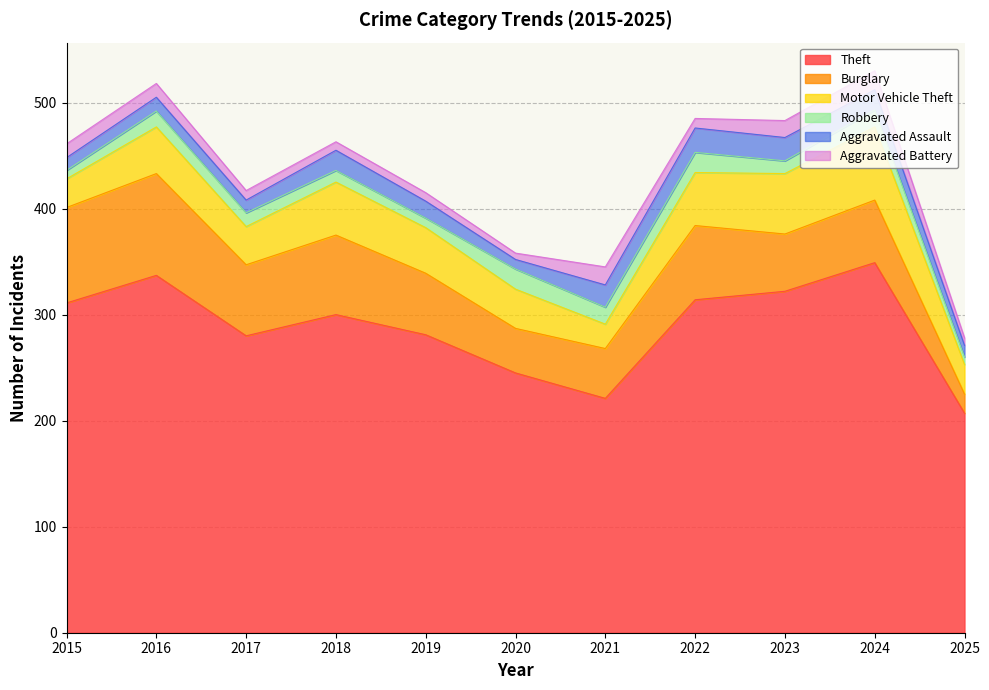

Read the Aggravated Assault value at 2023.

22